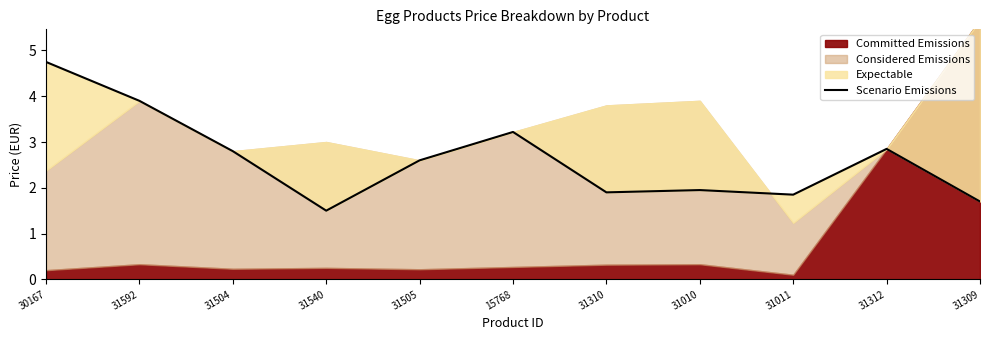

Does the chart display data point markers on the line(s)?

No